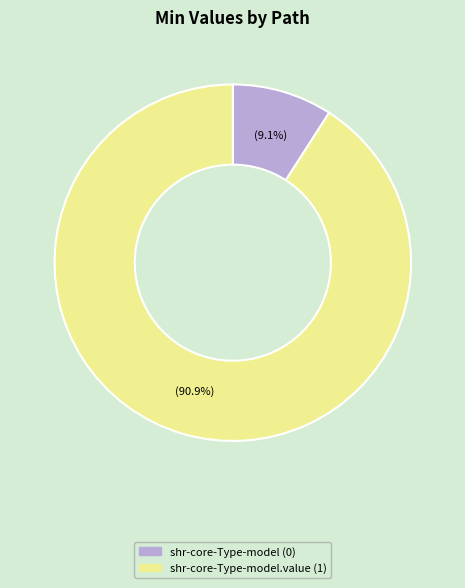

Count the number of slices in the pie.

2